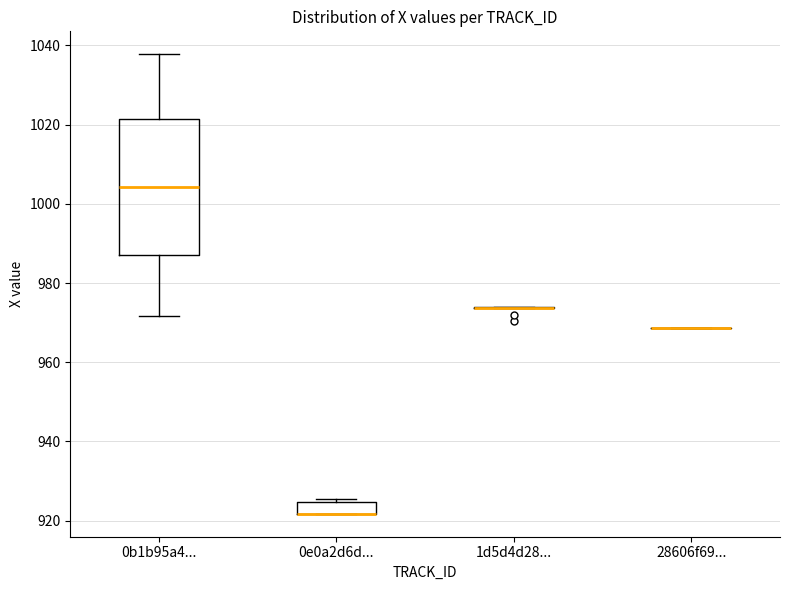

Which box is the tallest, from its lower edge to its upper edge?

0b1b95a4...